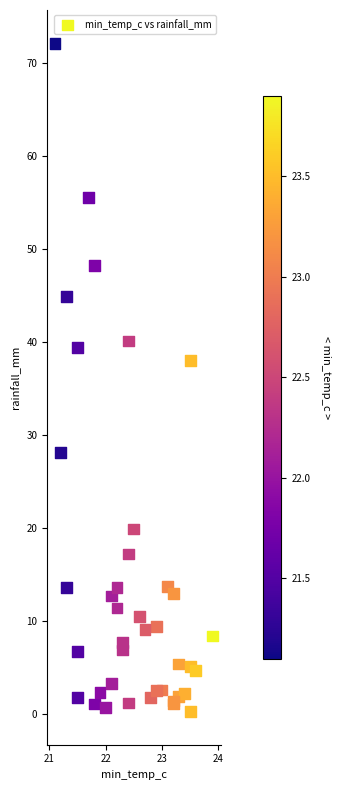

What Y value in the scatter plot is closest to 36?

38.0